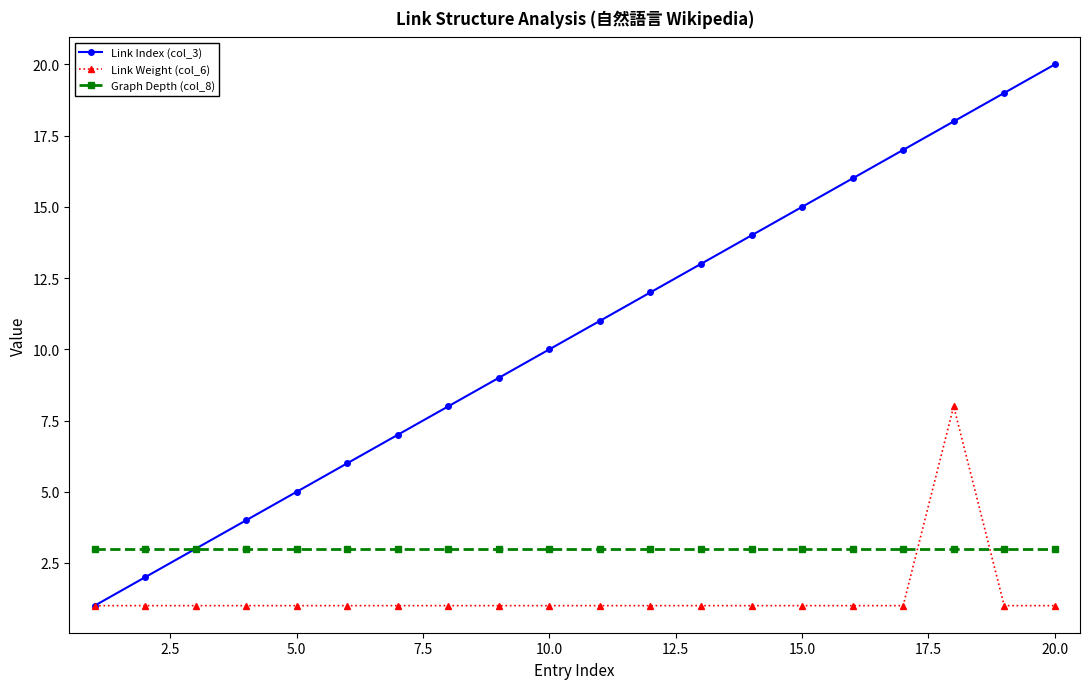

List the series in order of their overall mean, lowest first.

Link Weight (col_6), Graph Depth (col_8), Link Index (col_3)